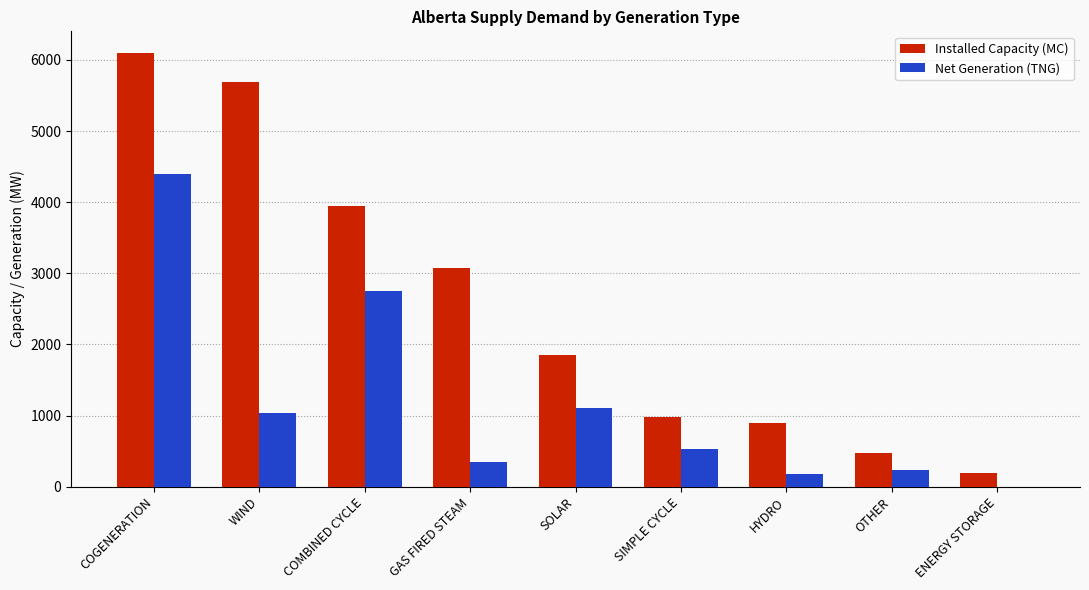

At which label does Net Generation (TNG) reach its peak?

COGENERATION